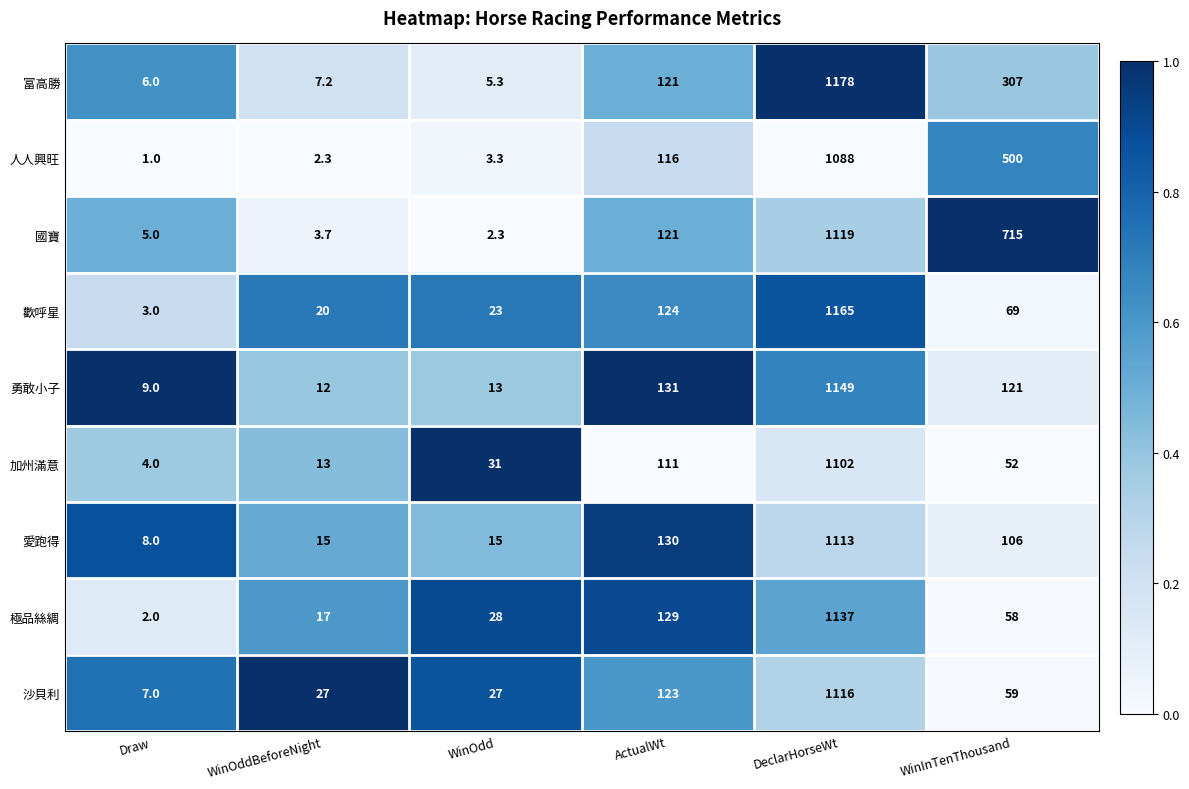

The 勇敢小子 series shows 1149.0 at DeclarHorseWt. True or false?

True